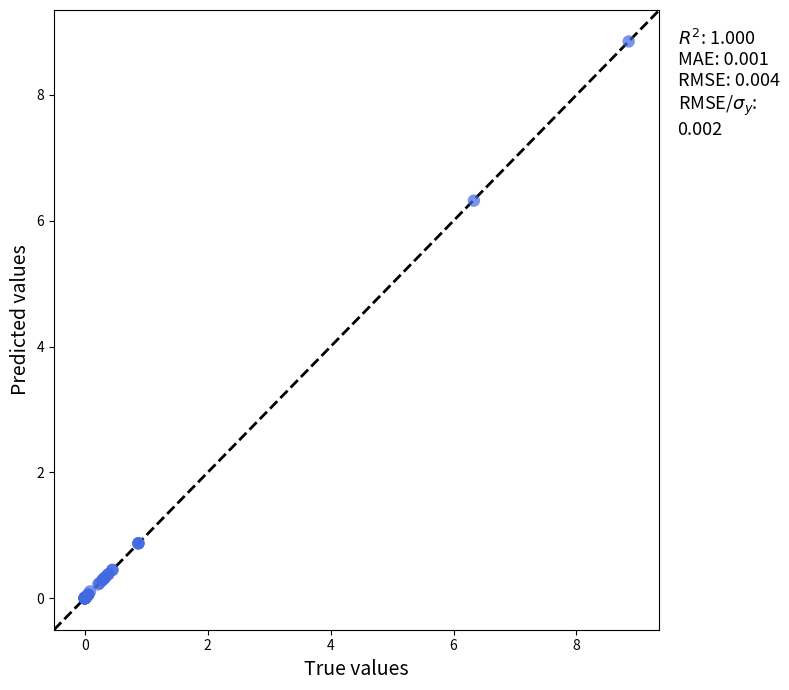

What Y value in the scatter plot is closest to 4?

6.3